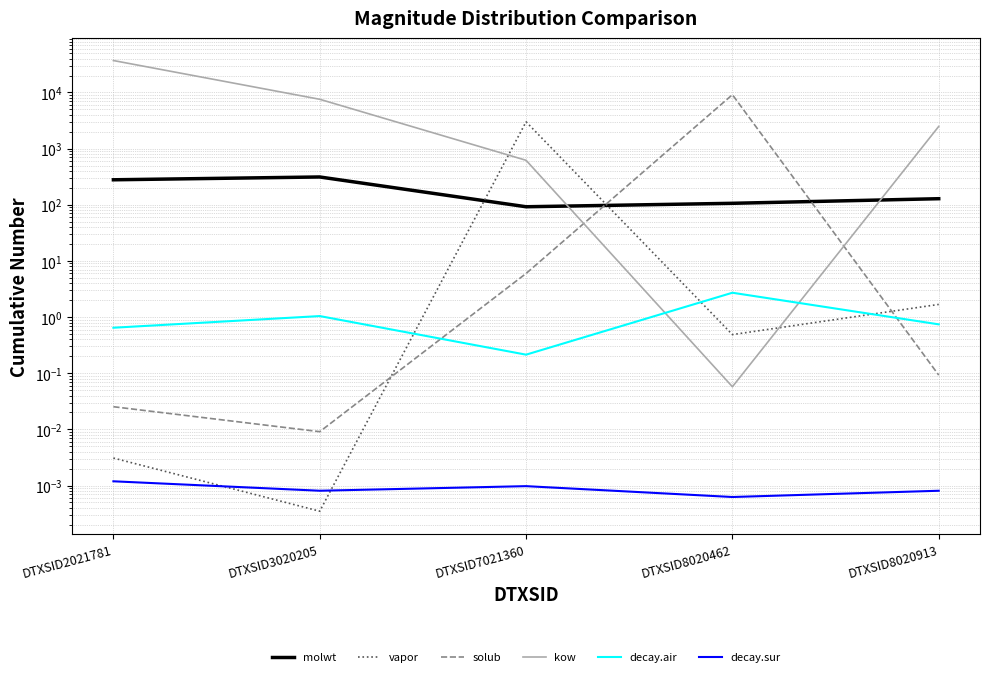

What is the total value across all series at DTXSID8020913?

2614.0